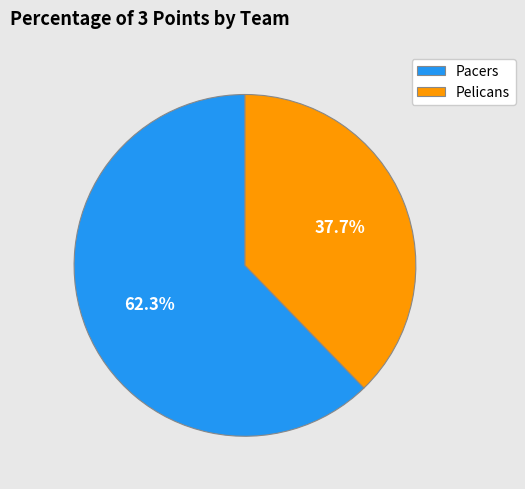

To the nearest percent, what percentage of the pie is Pelicans?

38%